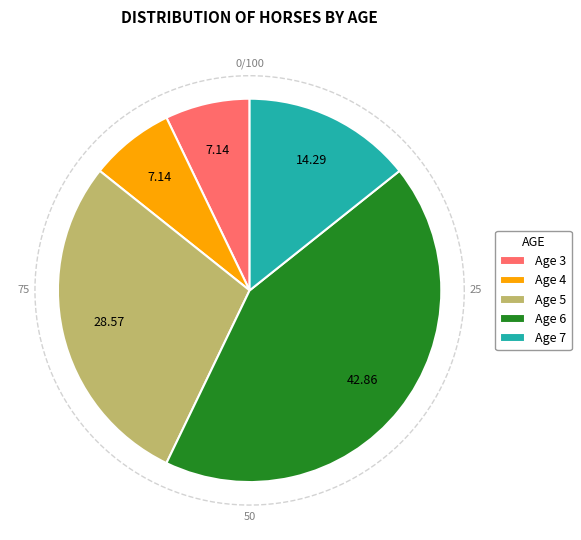

Is there a majority slice in this chart?

No